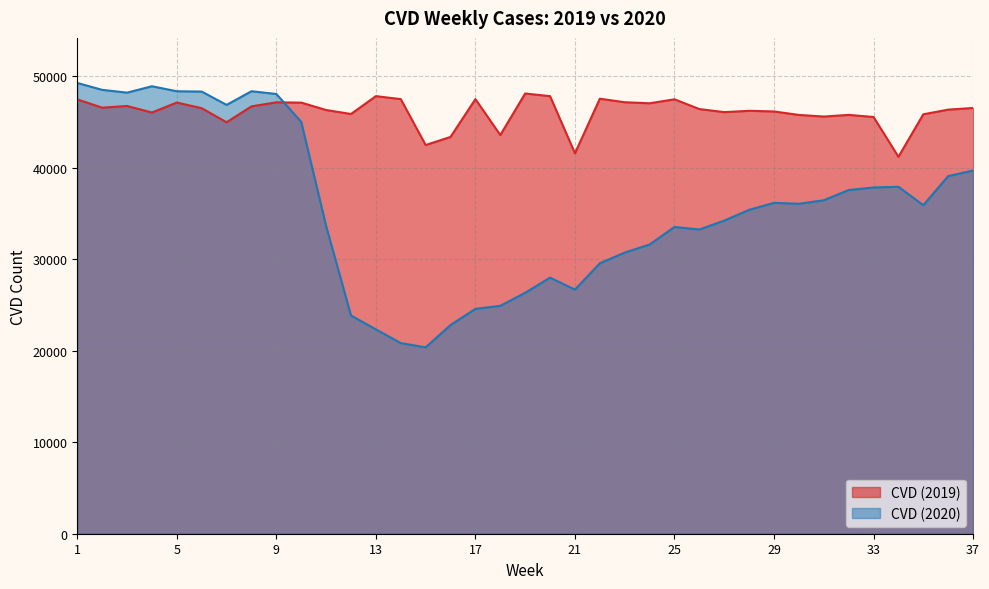

After their last crossing, which series has the higher values: CVD (2019) or CVD (2020)?

CVD (2019)